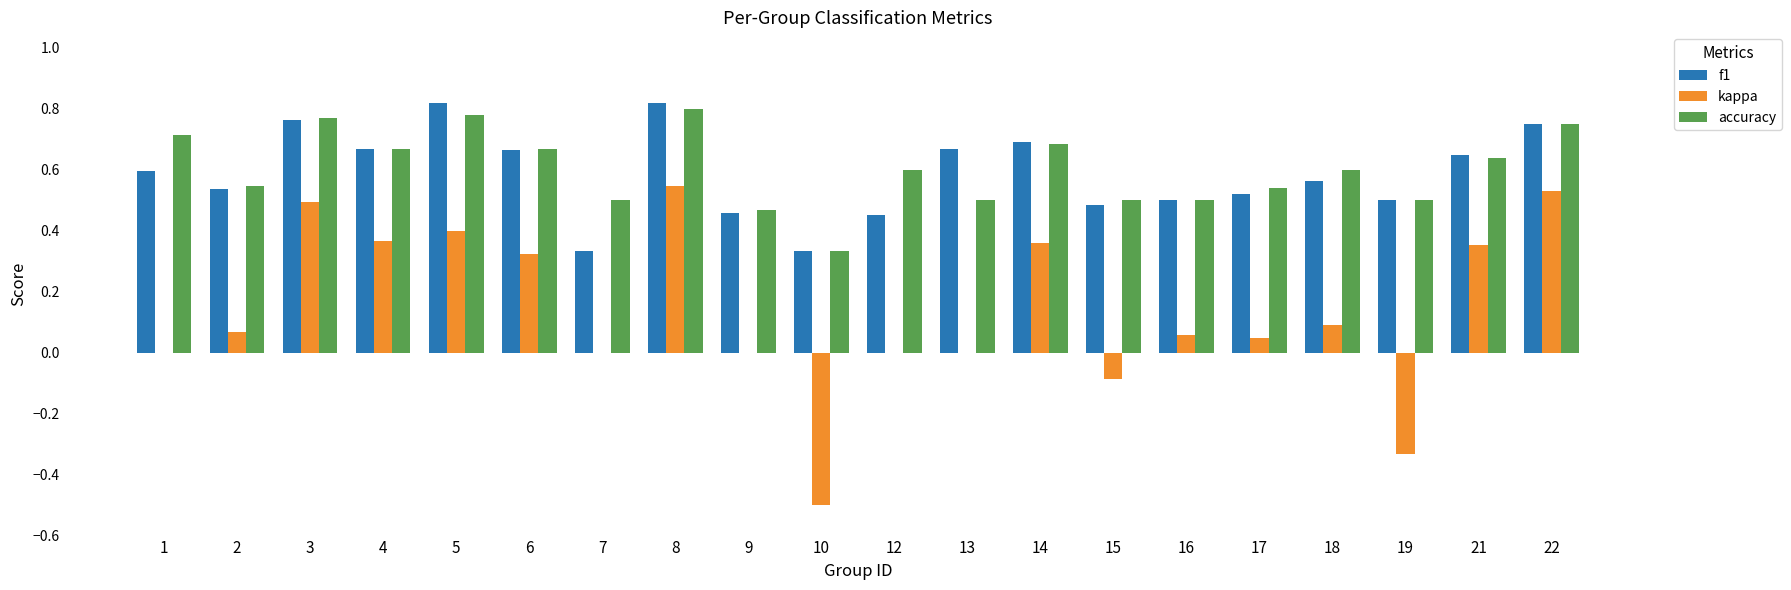

What is the sum of the f1 values at 4 and 9?

1.1